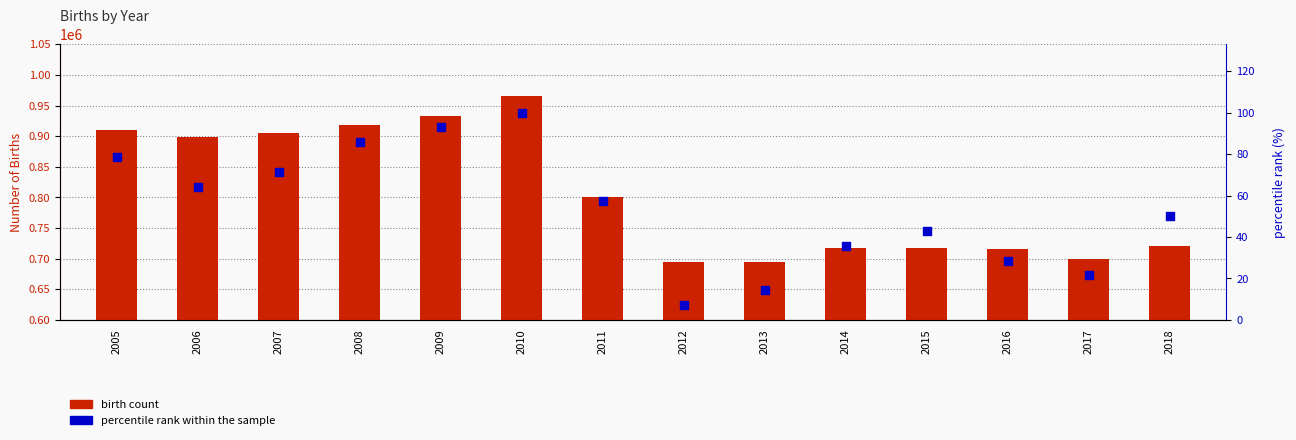

Is the value of birth count at 2014 greater than the value of percentile rank within the sample at 2010?

Yes